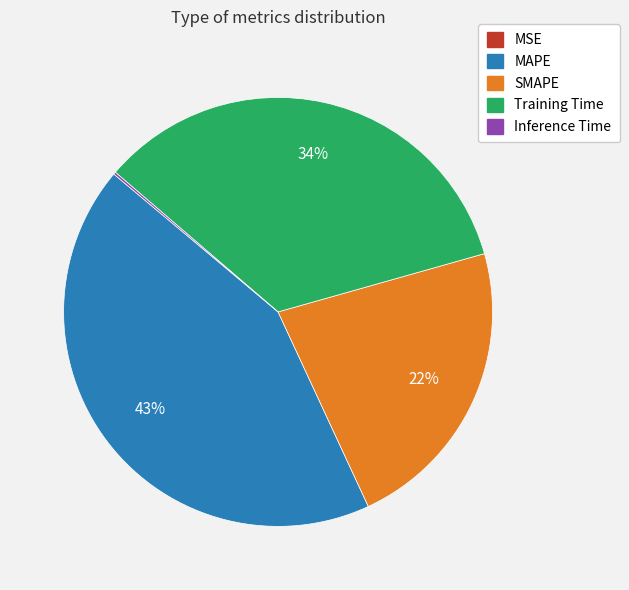

Is there a majority slice in this chart?

No